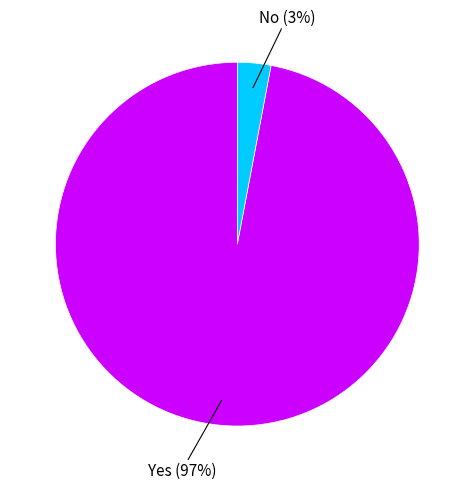

How many slices are in this pie chart?

2